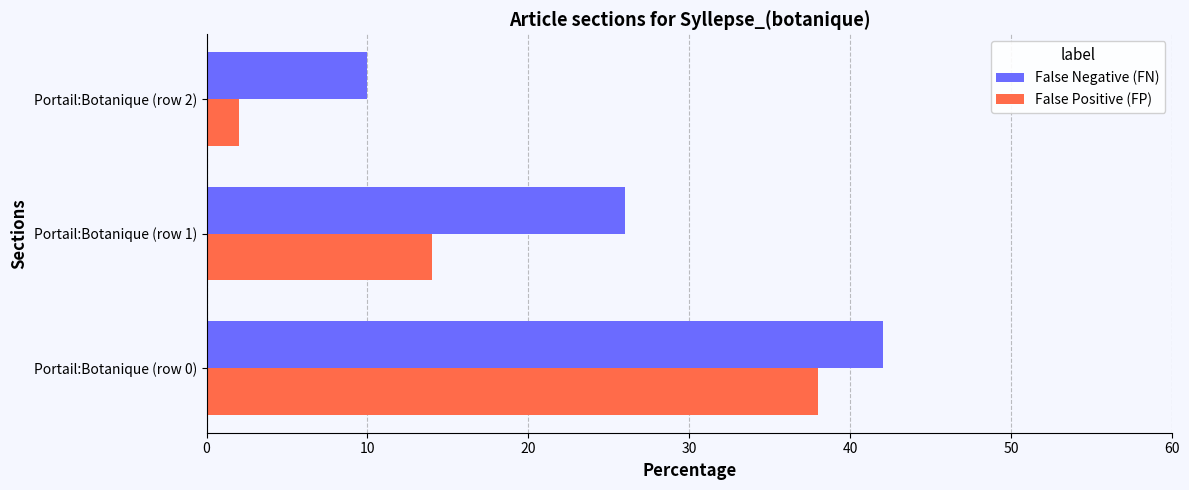

At which label does False Negative (FN) reach its minimum?

Portail:Botanique (row 2)